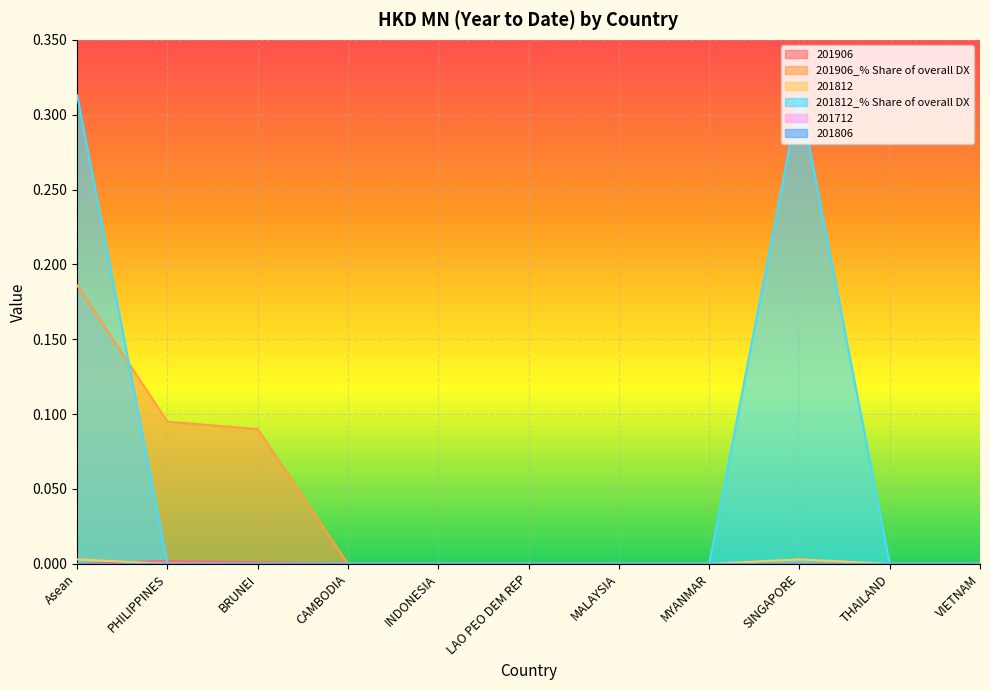

Does the chart display data point markers on the line(s)?

No